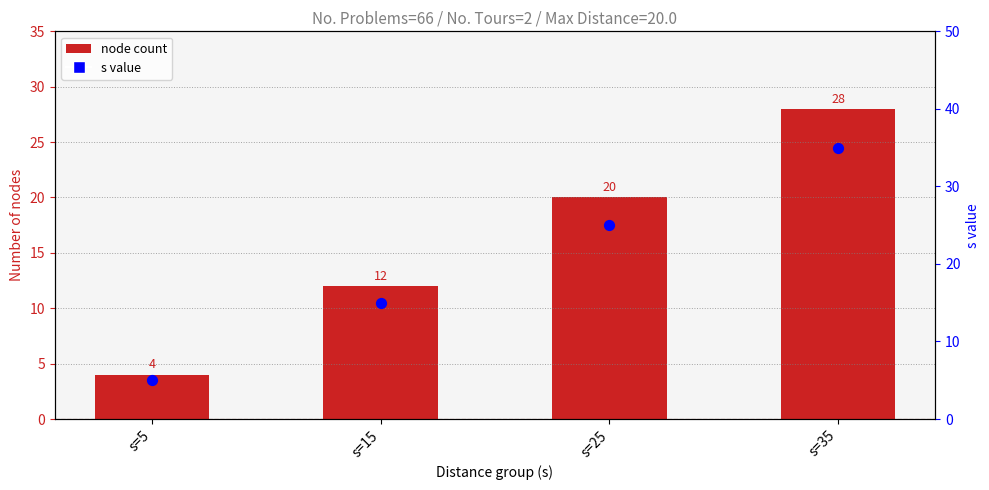

Which series reaches the maximum Y coordinate?

s value